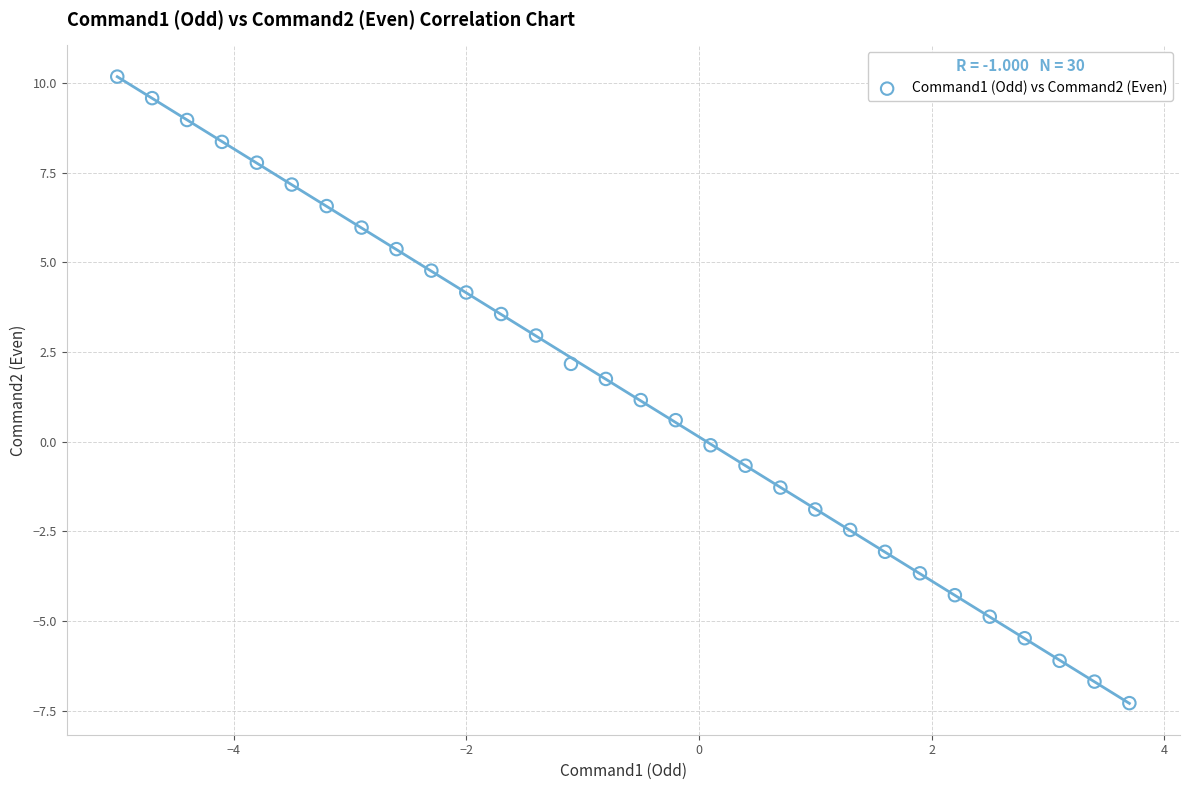

What is the range of X values (max minus min)?

8.7